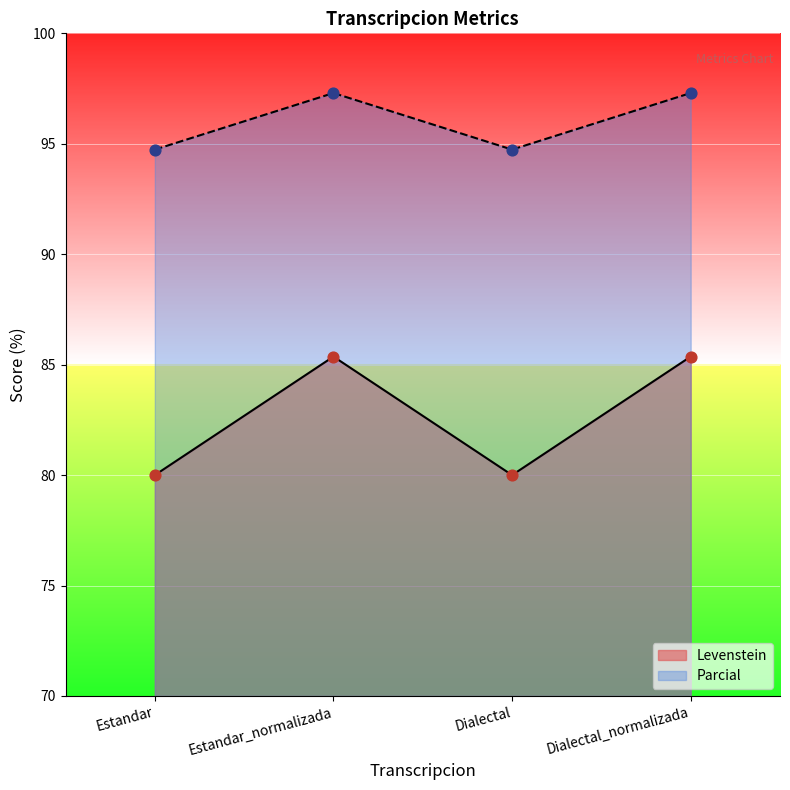

Which series reaches the maximum Y coordinate?

Parcial